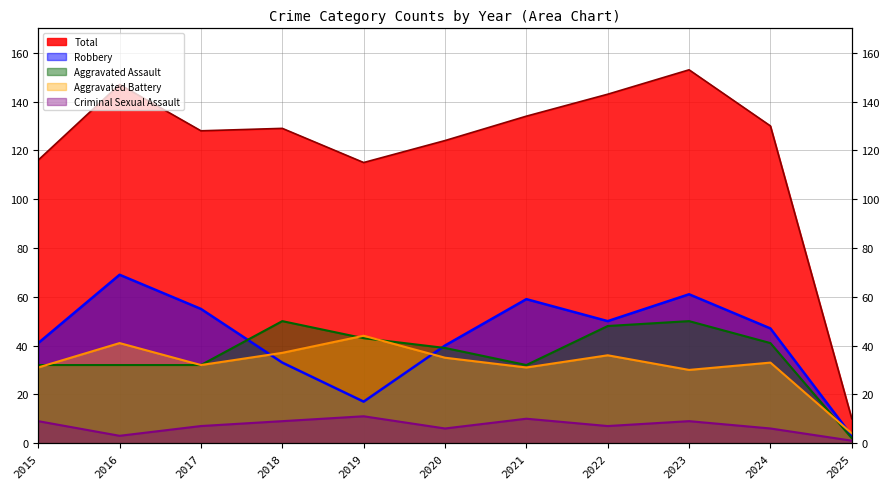

Where is the first local minimum for Robbery?

2019